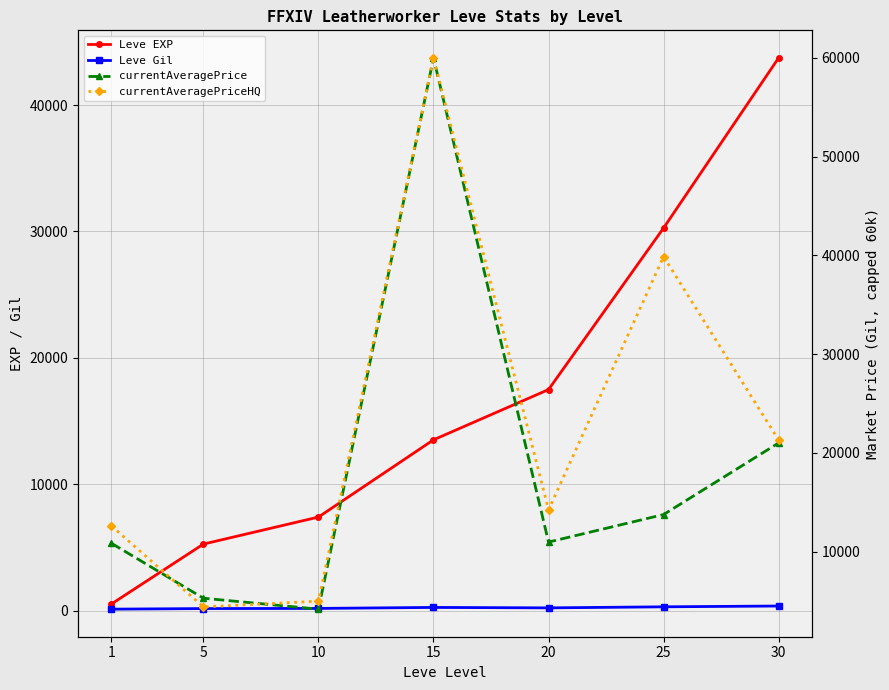

Between 15 and 20, which series saw the biggest shift?

currentAveragePrice